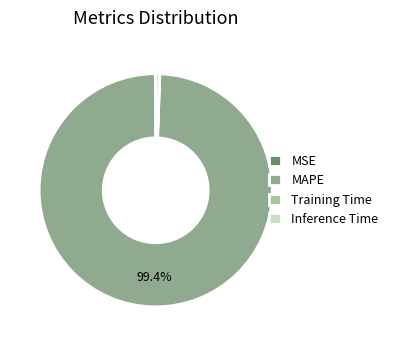

Which category has the biggest portion of the pie?

MAPE